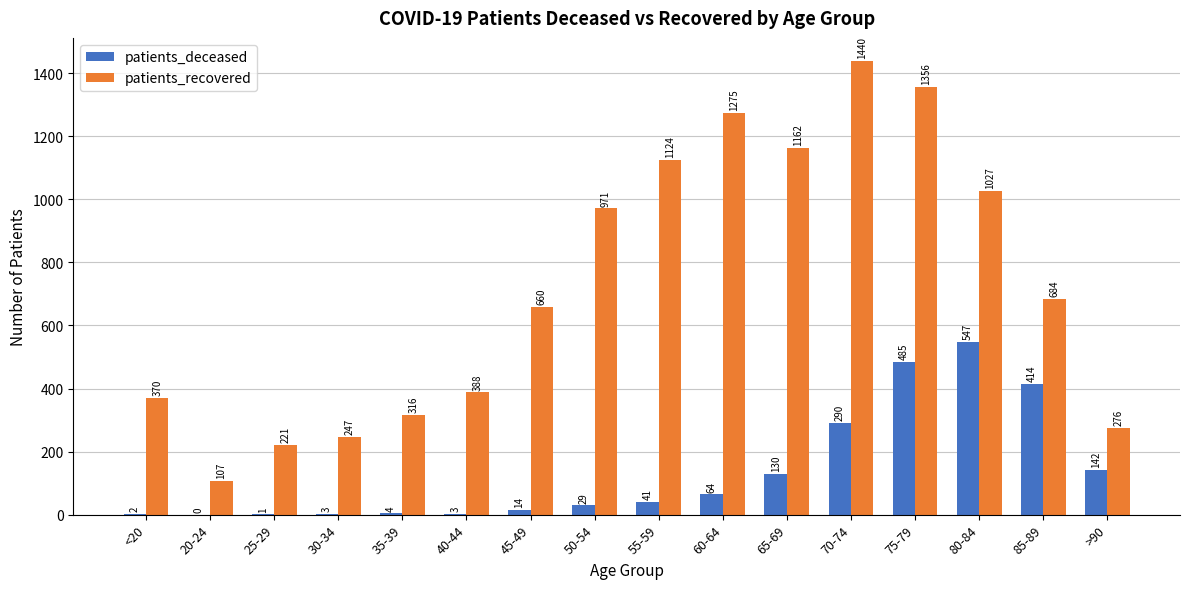

Read the patients_recovered value at 65-69.

1162